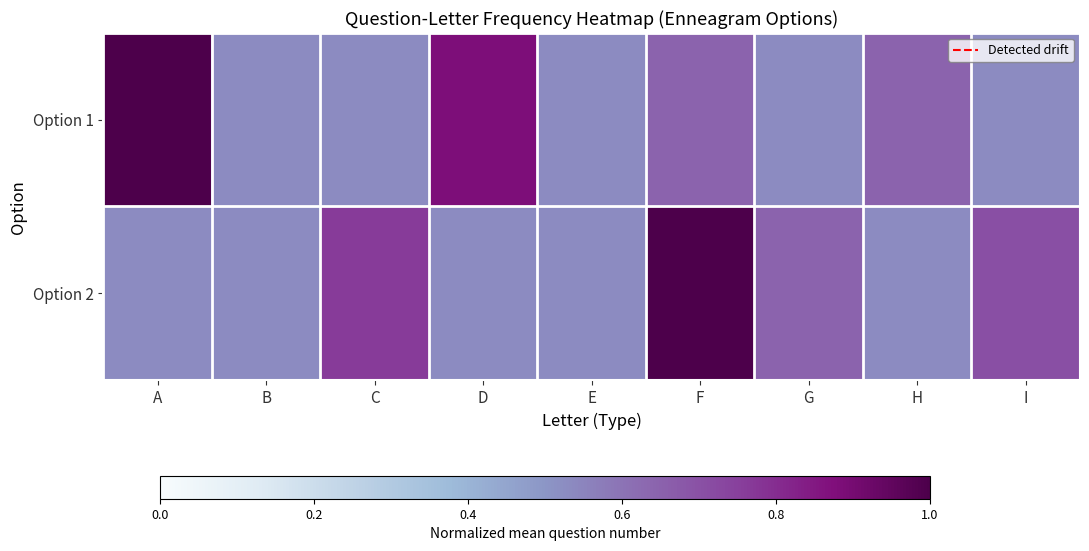

At which category is the sum across all series the highest?

F